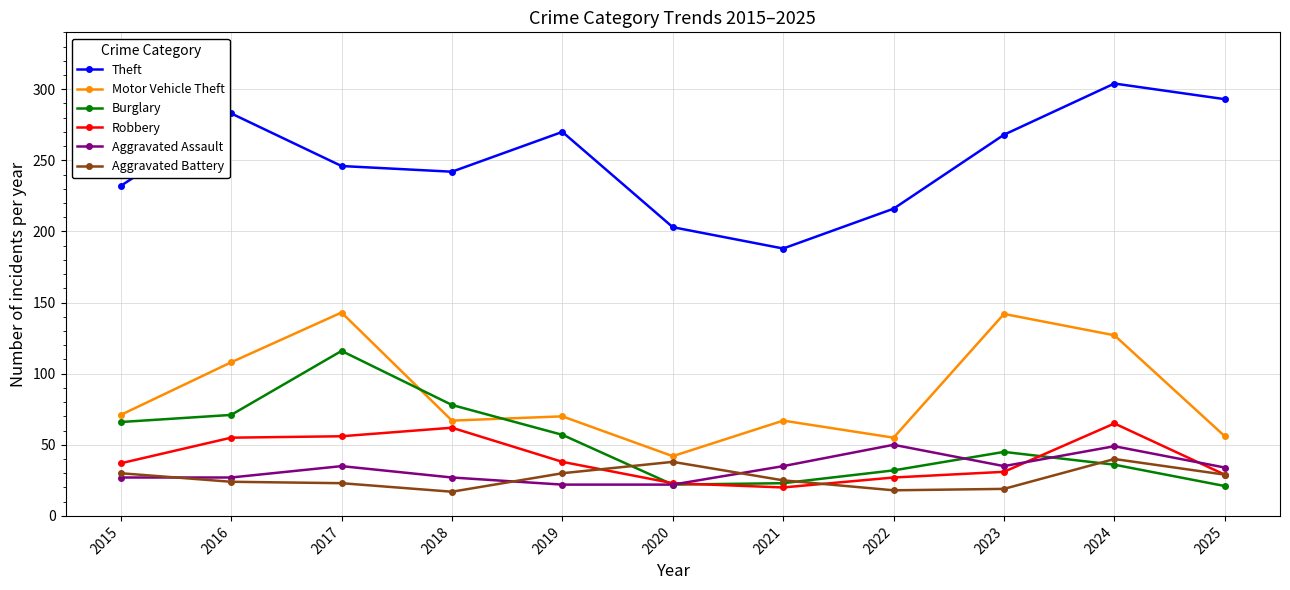

What is the approximate value of Burglary at 2019?

57